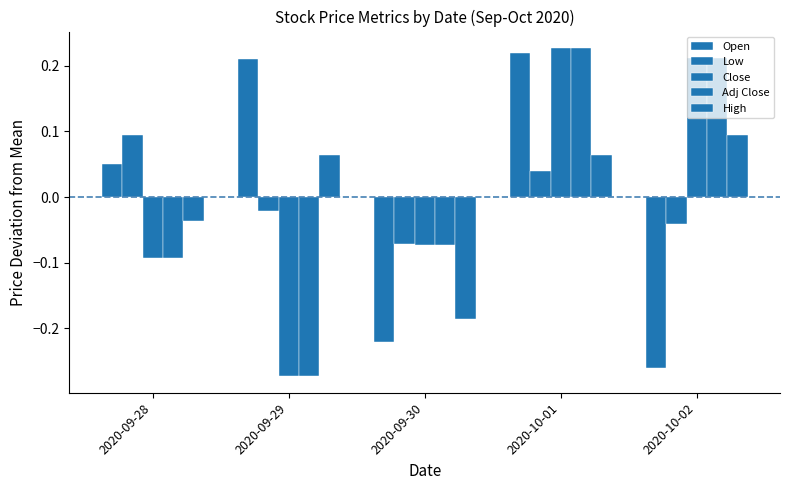

Does the chart contain any negative values?

Yes